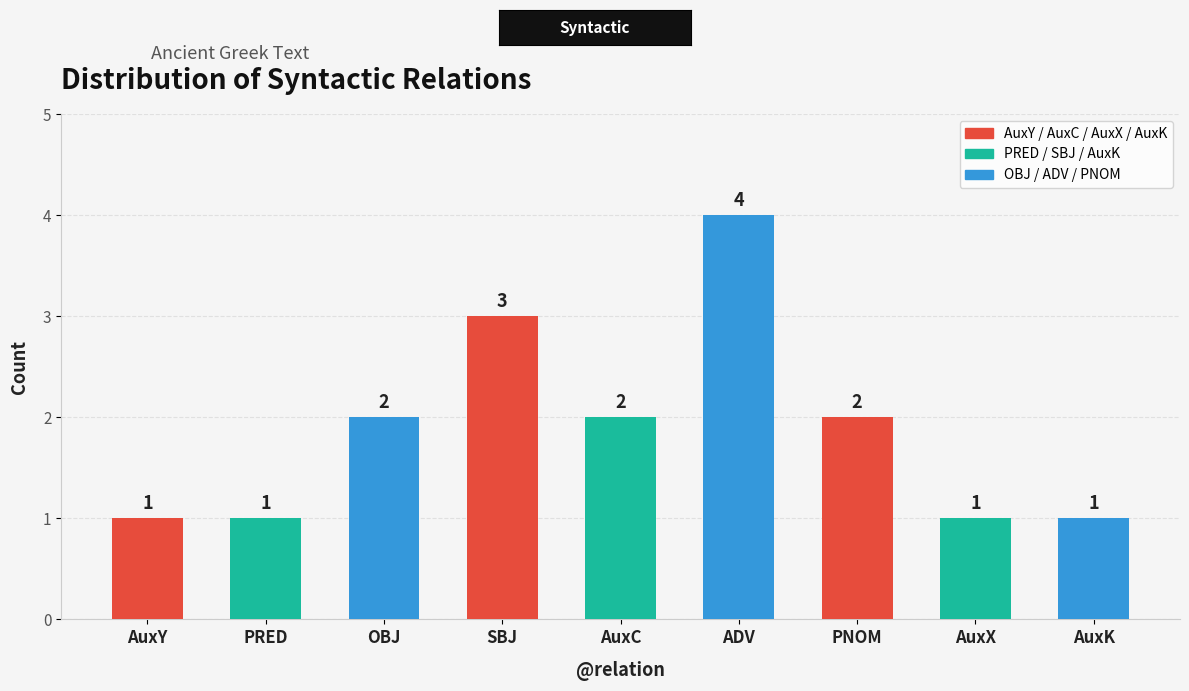

How many values are between 1 and 2?

7